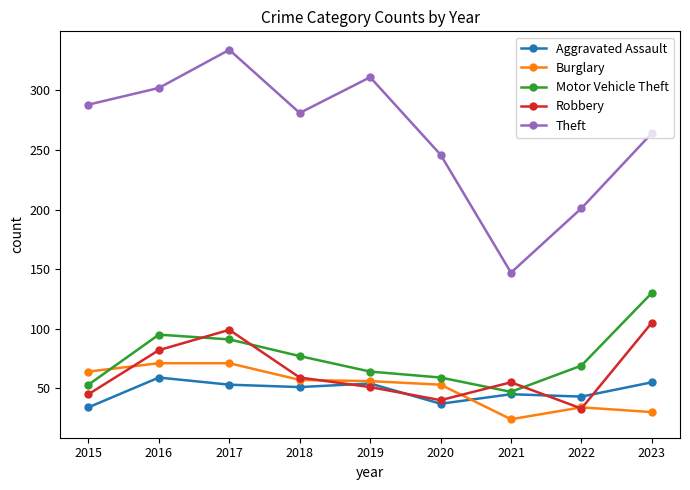

How many data points in Motor Vehicle Theft are less than 69?

4